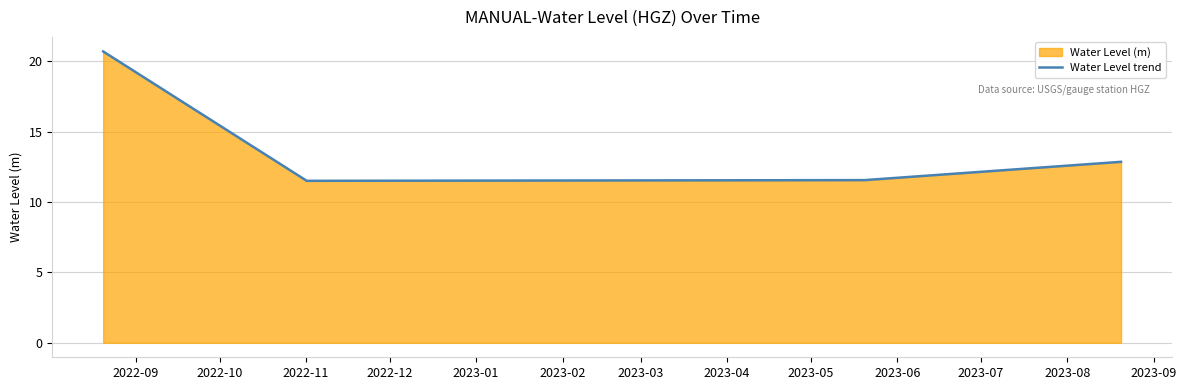

How many series are shown in this chart?

1